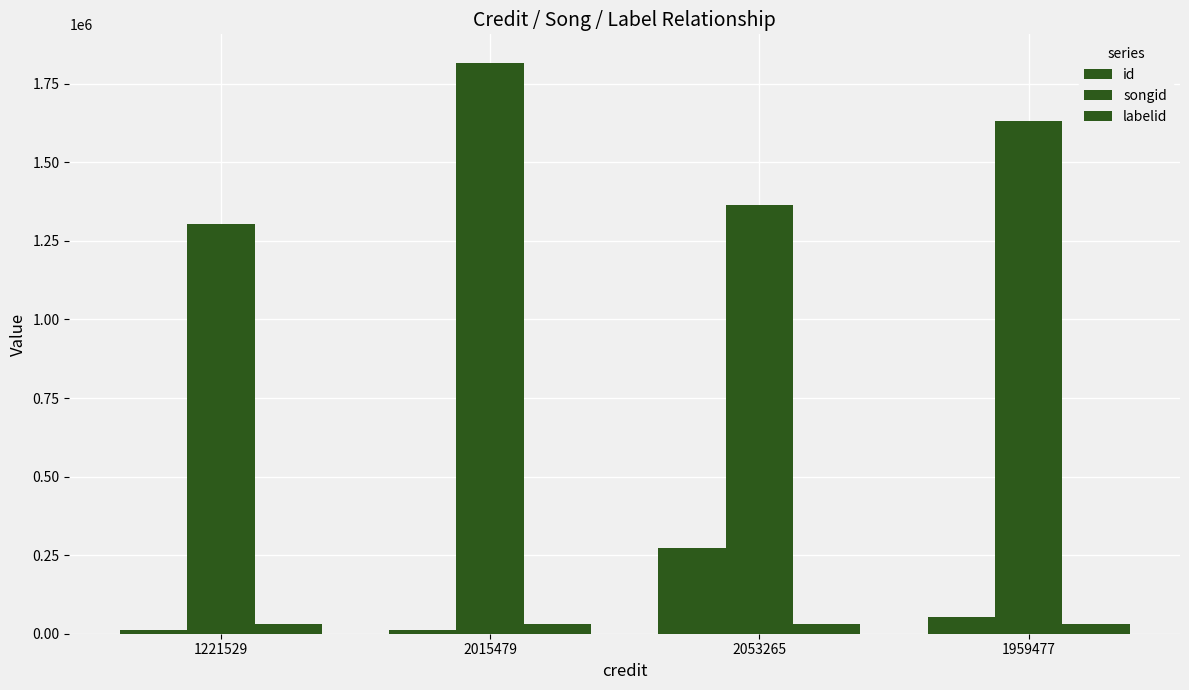

How many distinct data groups are displayed?

3